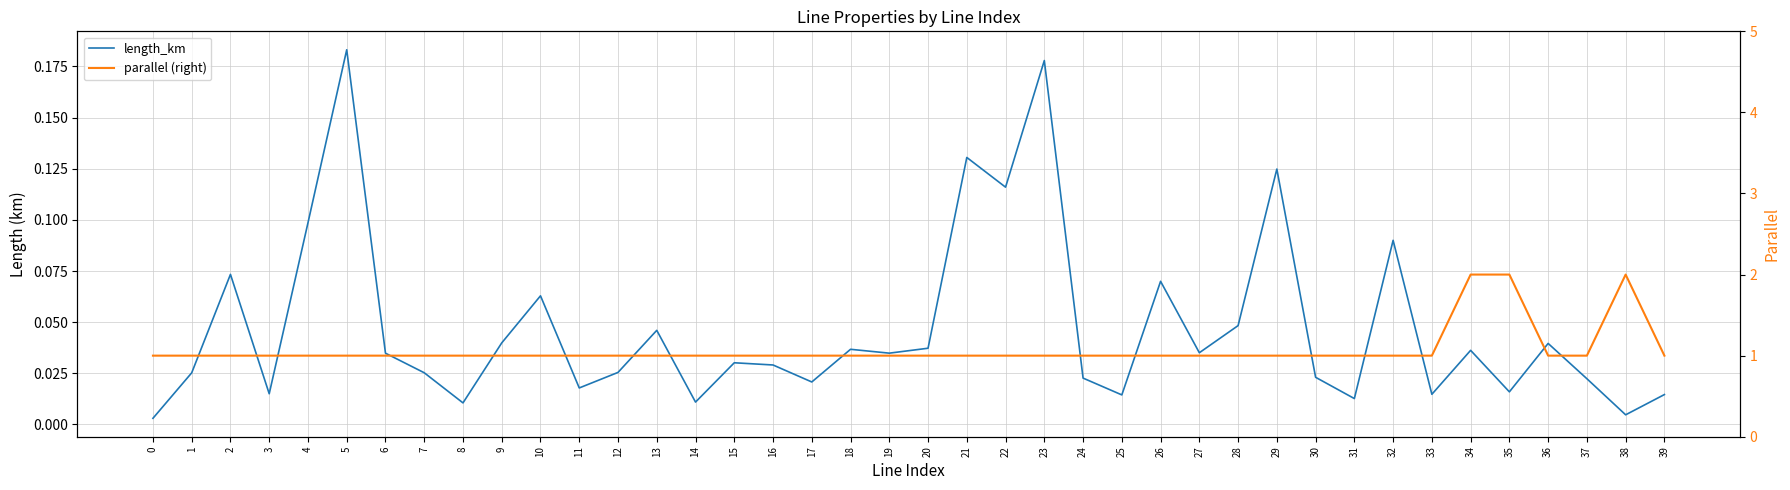

What is the sum of the parallel (right) values at 37 and 18?

2.0